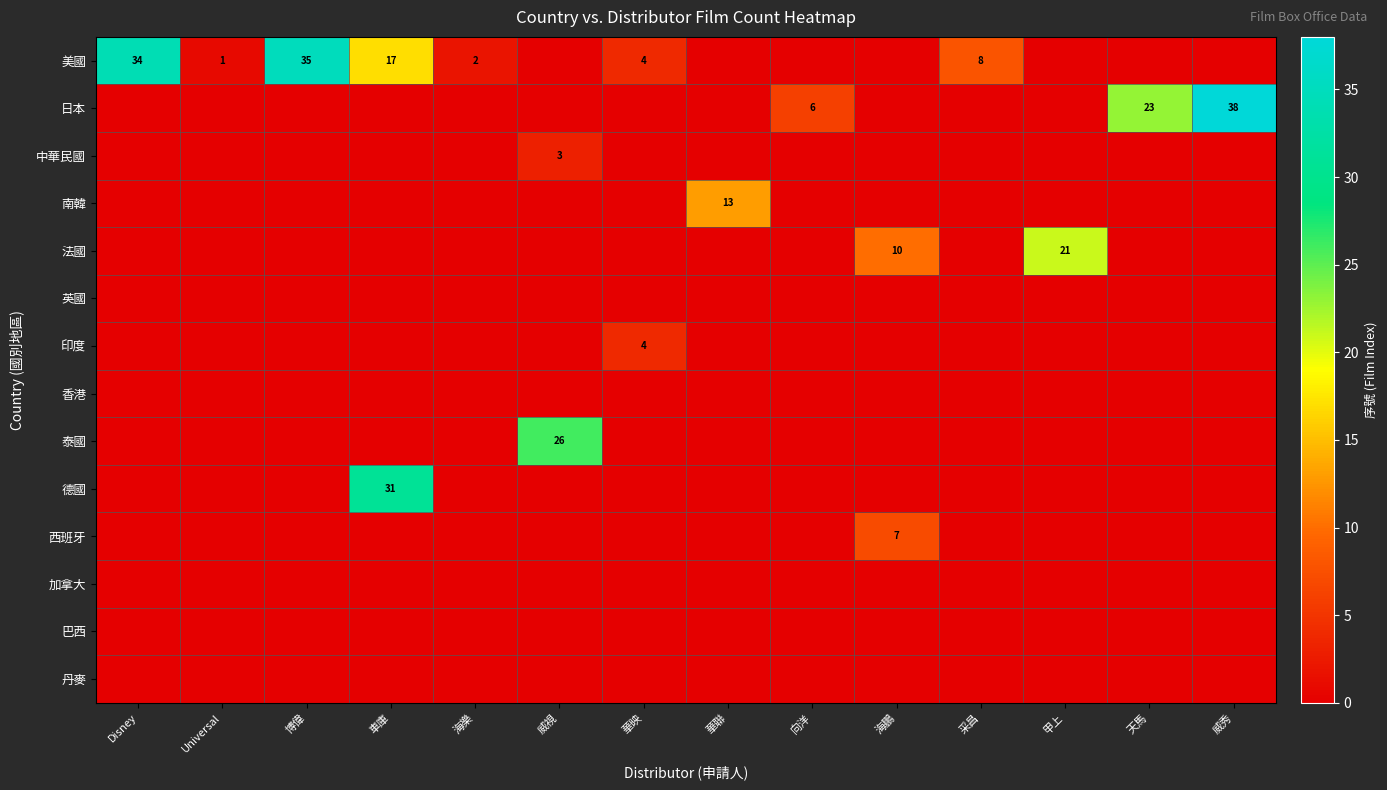

Which series changed the most between 海樂 and 甲上?

法國